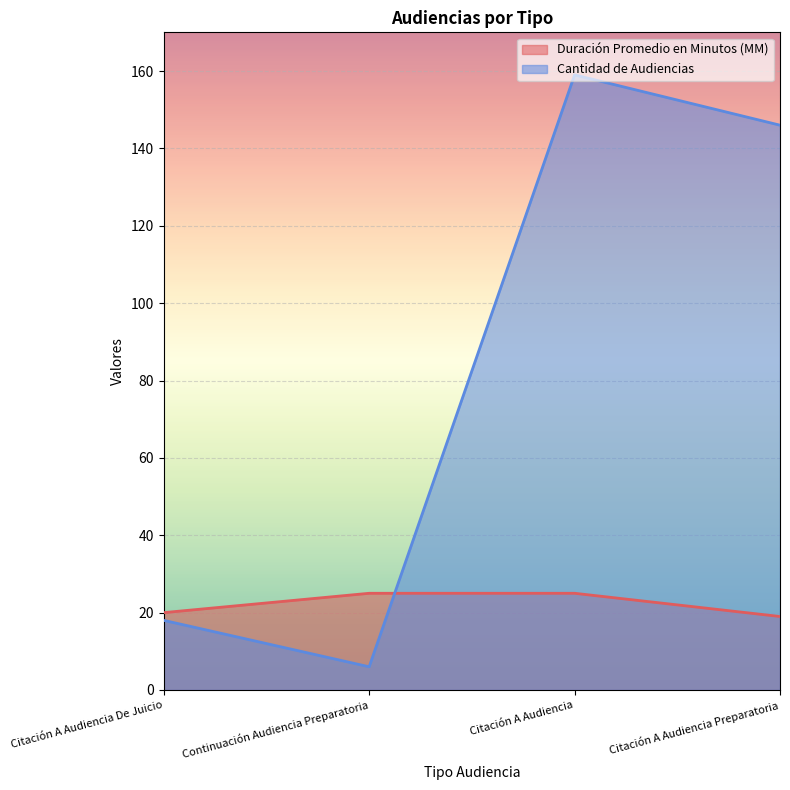

Which series ends up on top after the final intersection of Duración Promedio en Minutos (MM) and Cantidad de Audiencias?

Cantidad de Audiencias